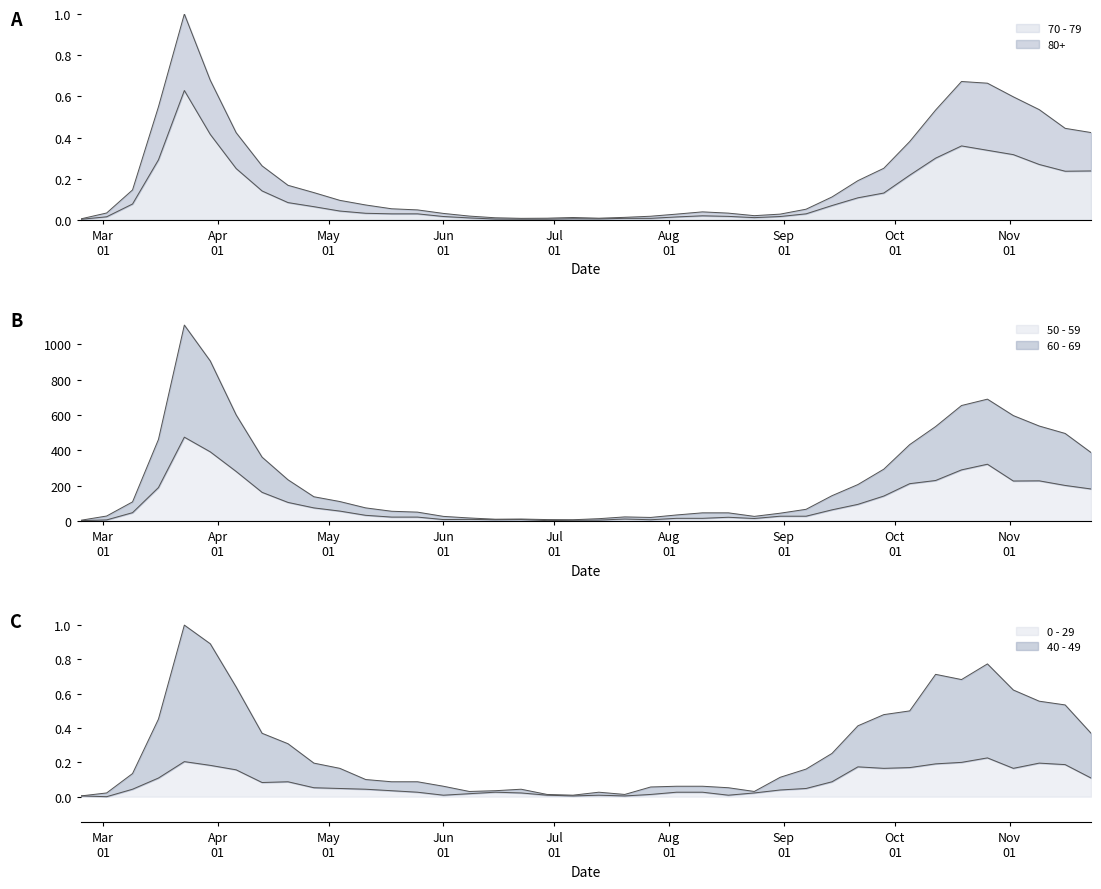

Count the number of data series in this chart.

6